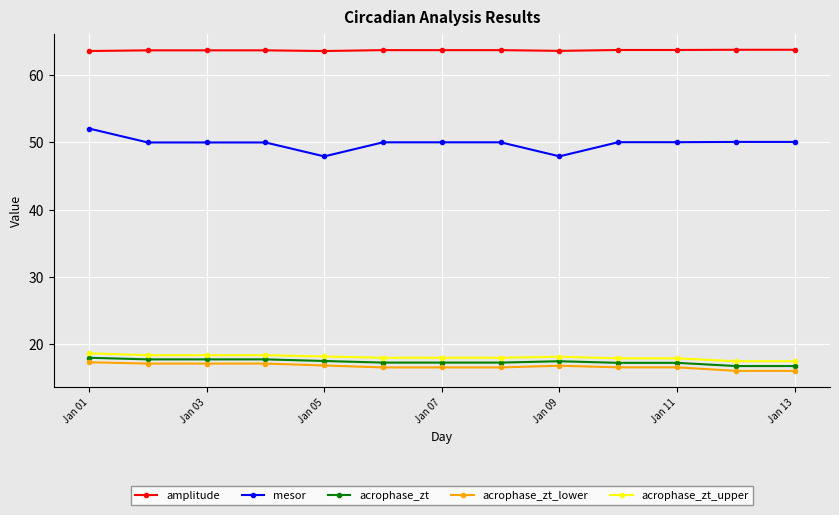

What is the value of the mesor point at the 10th from the left?

50.0